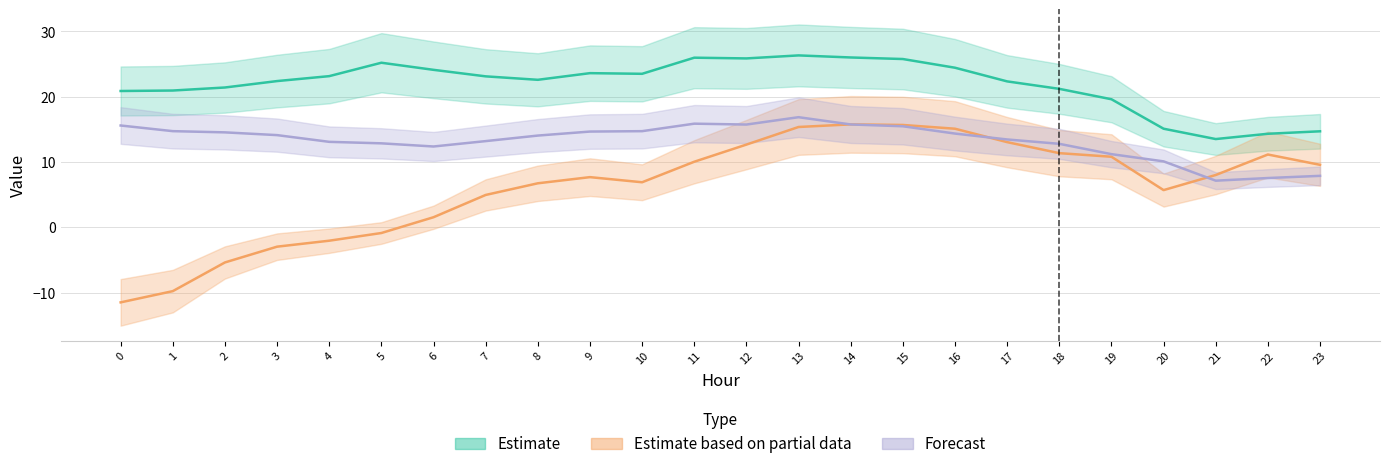

What is the difference between the maximum and minimum values in the Estimate based on partial data series?

27.3